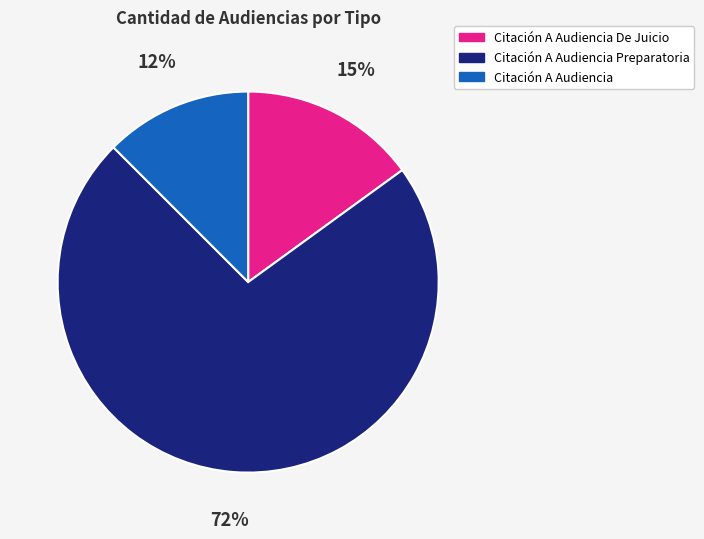

Does any single category account for the majority?

Yes